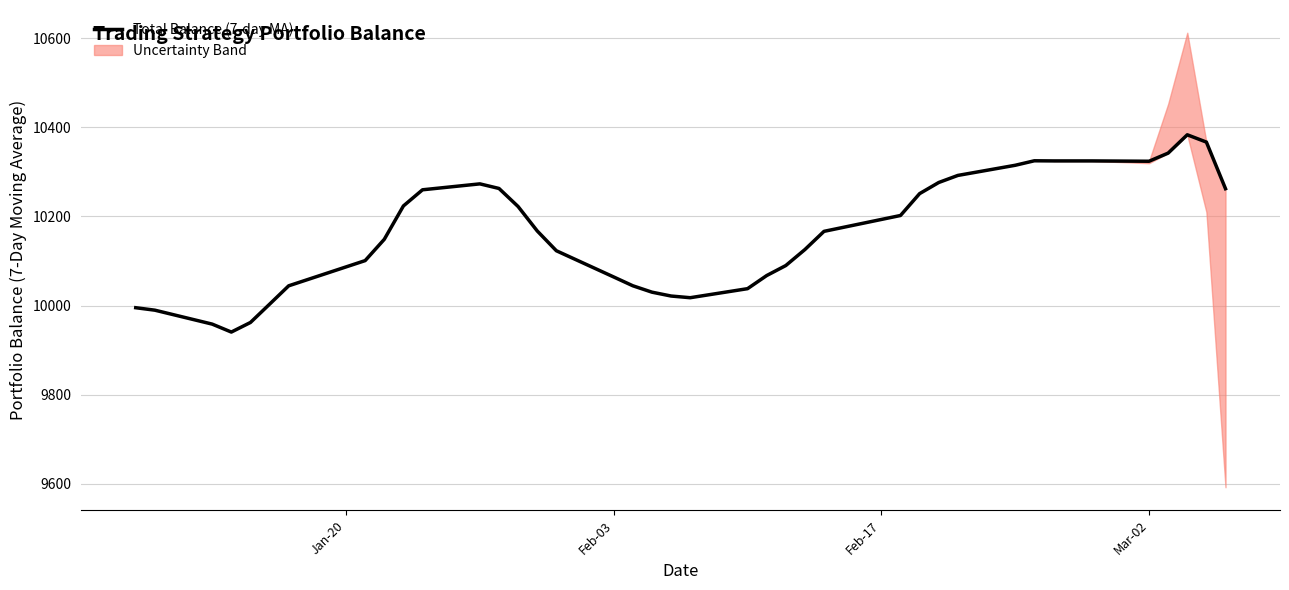

How many categories are shown in the chart?

40